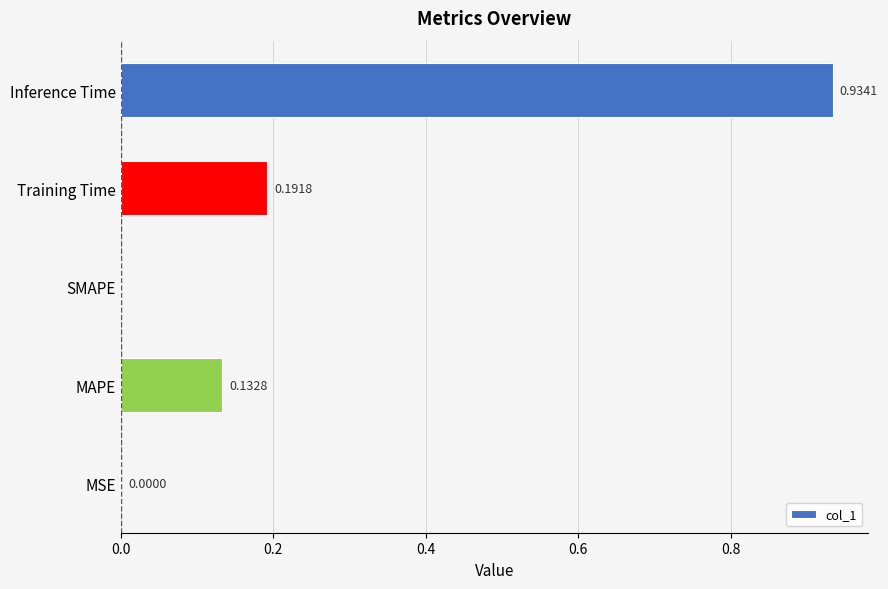

Which label corresponds to the largest value in the chart?

Inference Time